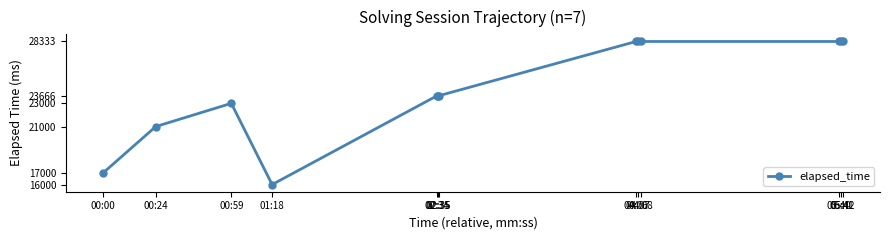

Is this an area chart (filled region under the line)?

No